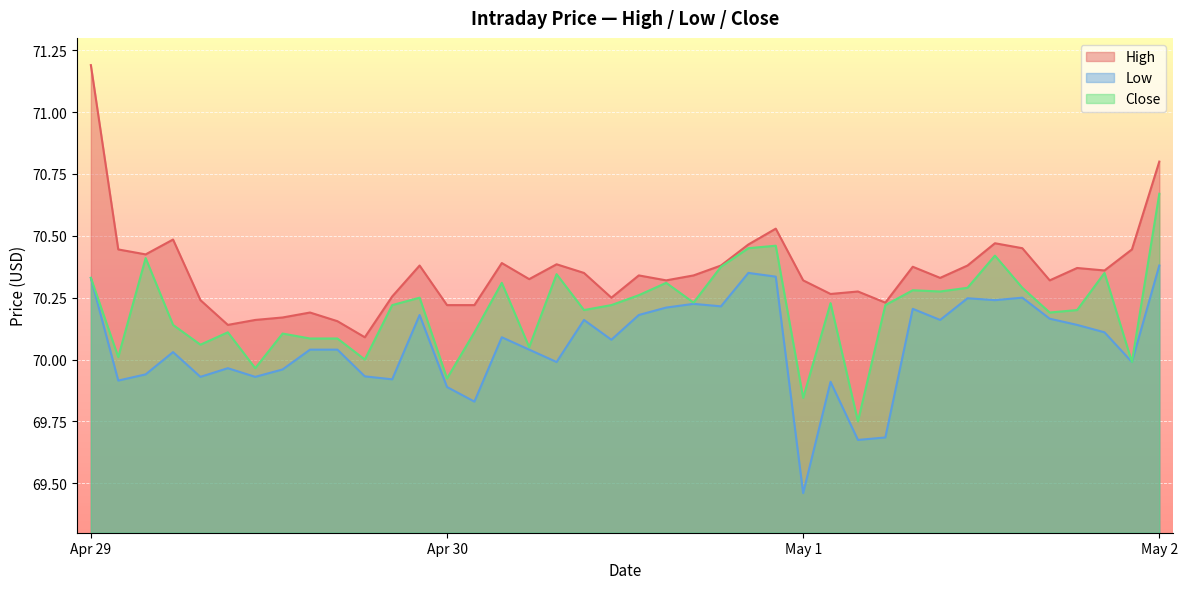

Reading left to right, transcribe all the data shown in this chart.

High: 71.2	70.4	70.4	70.5	70.2	70.1	70.2	70.2	70.2	70.2	70.1	70.3	70.4	70.2	70.2	70.4	70.3	70.4	70.3	70.2	70.3	70.3	70.3	70.4	70.5	70.5	70.3	70.3	70.3	70.2	70.4	70.3	70.4	70.5	70.4	70.3	70.4	70.4	70.4	70.8
Low: 70.3	69.9	69.9	70.0	69.9	70.0	69.9	70.0	70.0	70.0	69.9	69.9	70.2	69.9	69.8	70.1	70.0	70.0	70.2	70.1	70.2	70.2	70.2	70.2	70.4	70.3	69.5	69.9	69.7	69.7	70.2	70.2	70.2	70.2	70.2	70.2	70.1	70.1	70.0	70.4
Close: 70.3	70.0	70.4	70.1	70.1	70.1	70.0	70.1	70.1	70.1	70.0	70.2	70.2	69.9	70.1	70.3	70.1	70.3	70.2	70.2	70.3	70.3	70.2	70.4	70.4	70.5	69.8	70.2	69.8	70.2	70.3	70.3	70.3	70.4	70.3	70.2	70.2	70.3	70.0	70.7